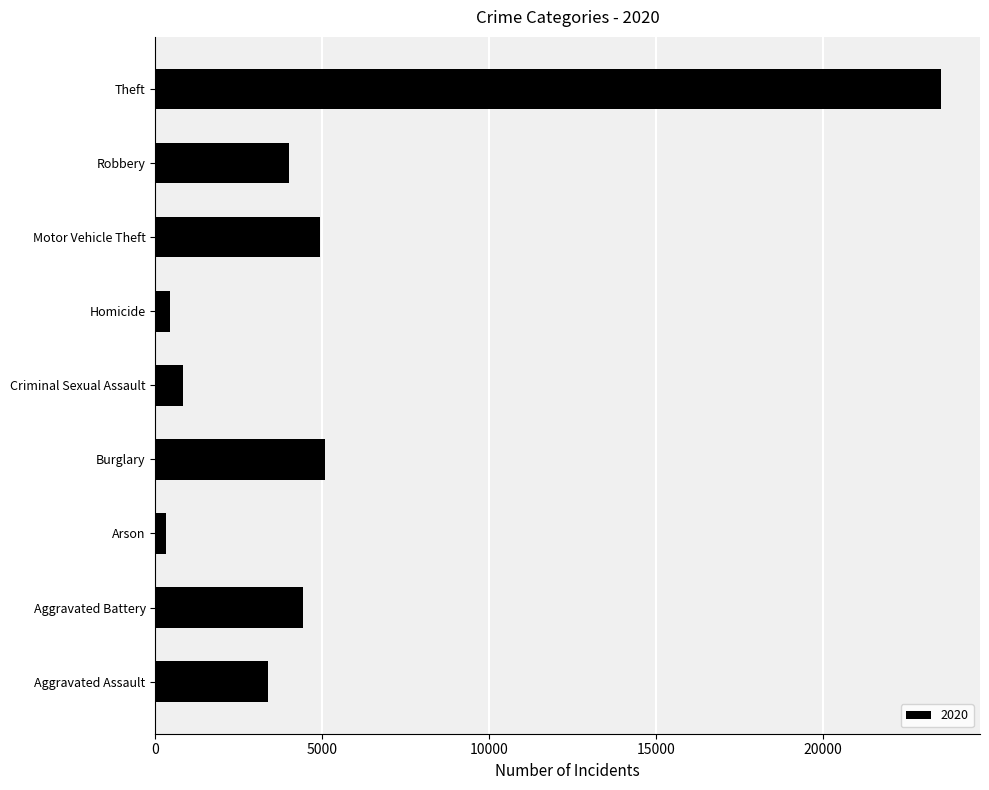

Where is the data nearest to the value 11922?

Burglary